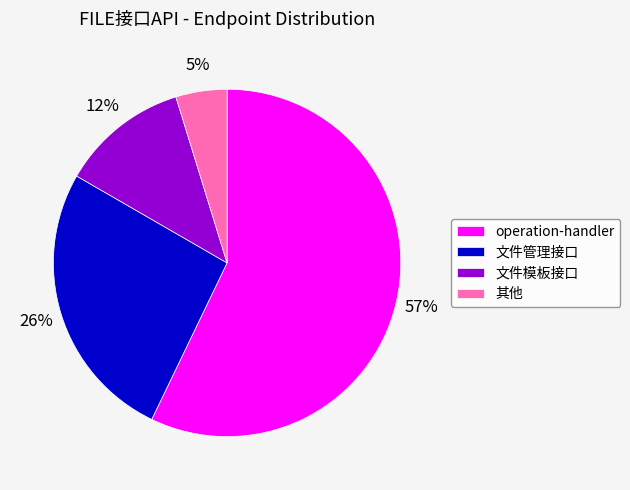

Which slice is the smallest?

其他